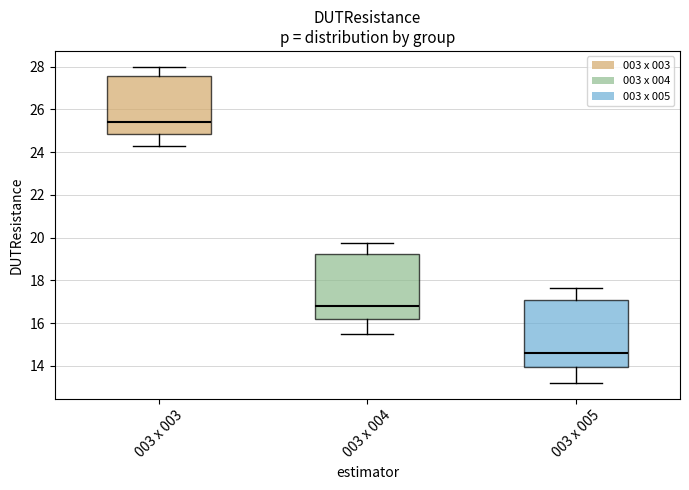

Reading left to right, read every box against the y-axis: the position of its median line, the range the box covers, and the ends of its whiskers. The values are not printed on the chart, so give them approximately, as read against the axis.

003 x 003: median 25.4, box 24.8 to 27.6, whiskers 24.2 to 28.0
003 x 004: median 16.8, box 16.2 to 19.2, whiskers 15.4 to 19.8
003 x 005: median 14.6, box 14.0 to 17.0, whiskers 13.2 to 17.6